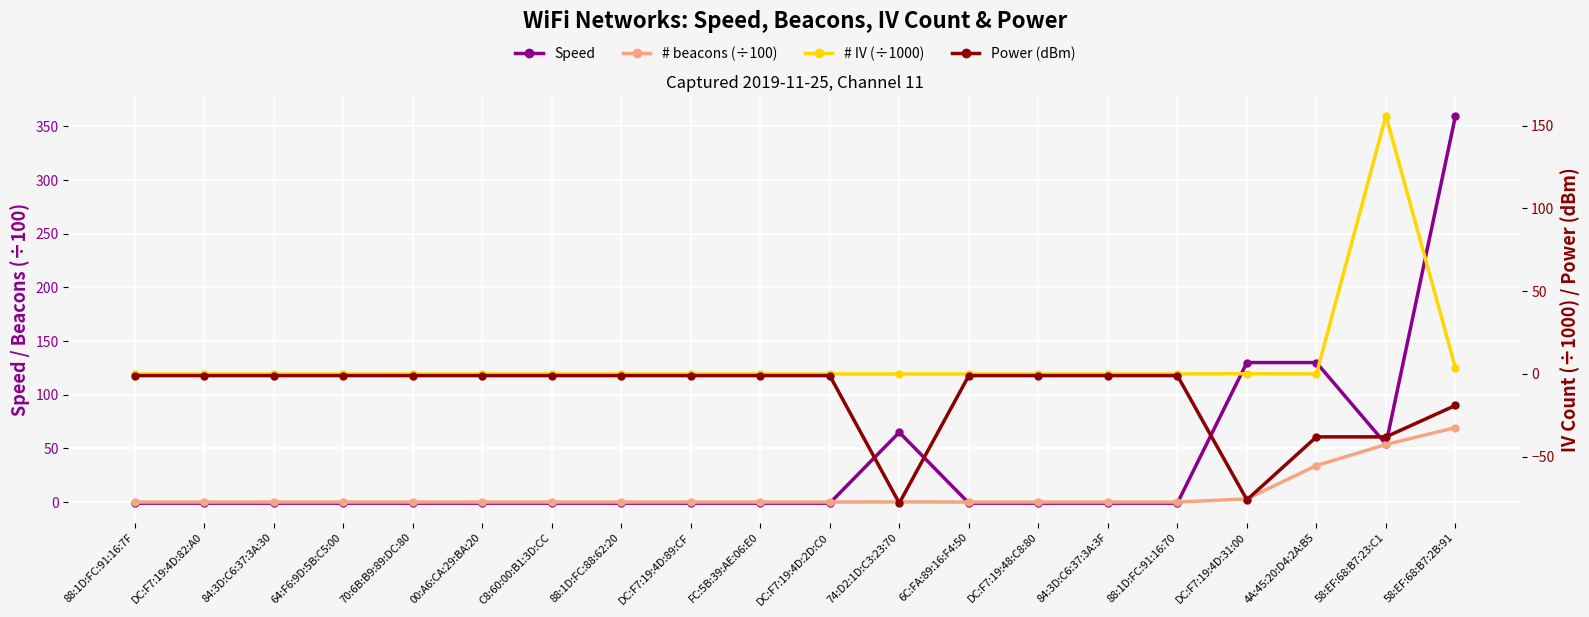

True or false: # beacons (÷100) and Speed cross at least once.

True